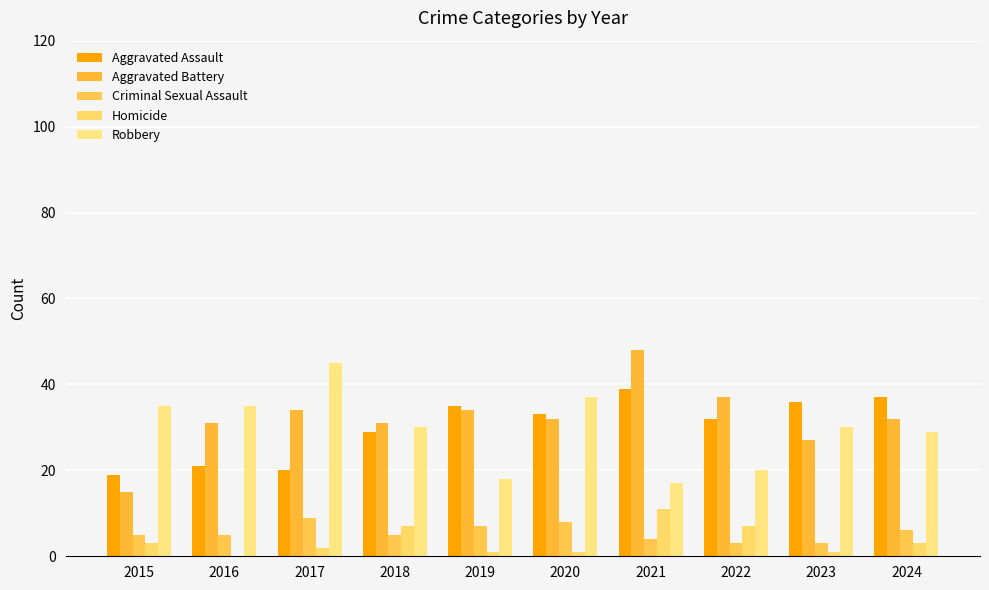

How many groups of bars are there?

10